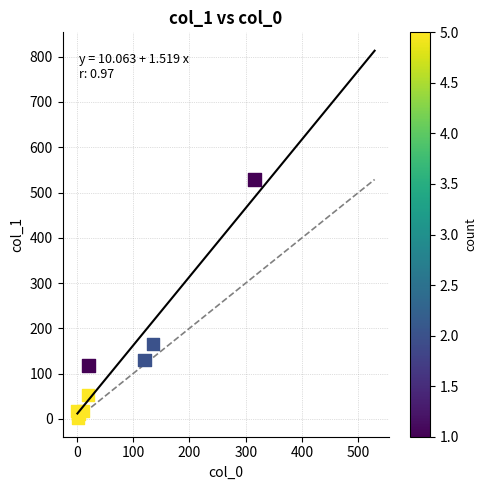

What Y value in the scatter plot is closest to 265?

165.0